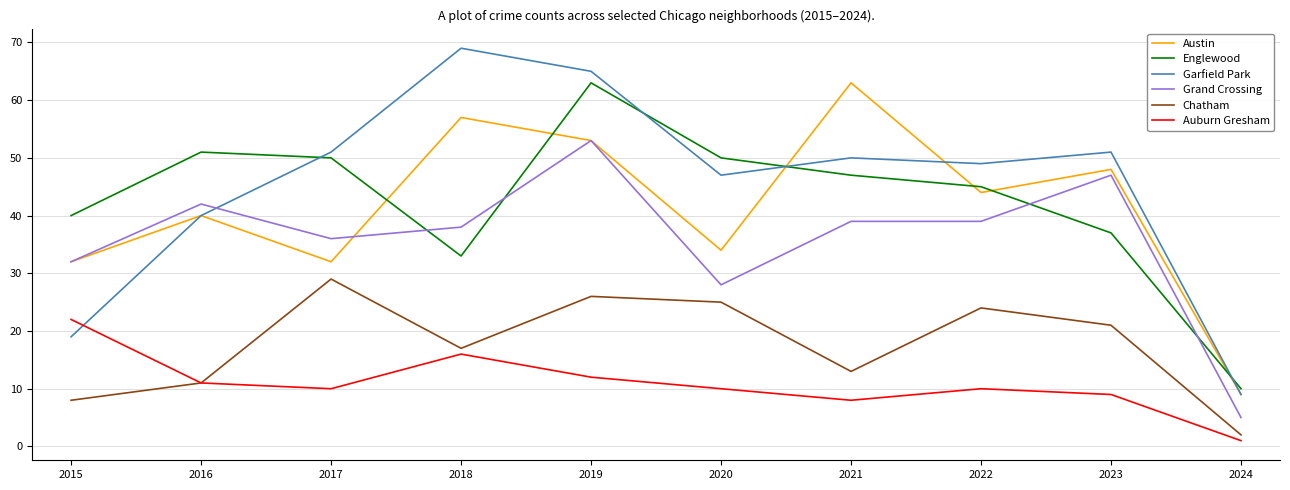

At which label does Chatham reach its minimum?

2024